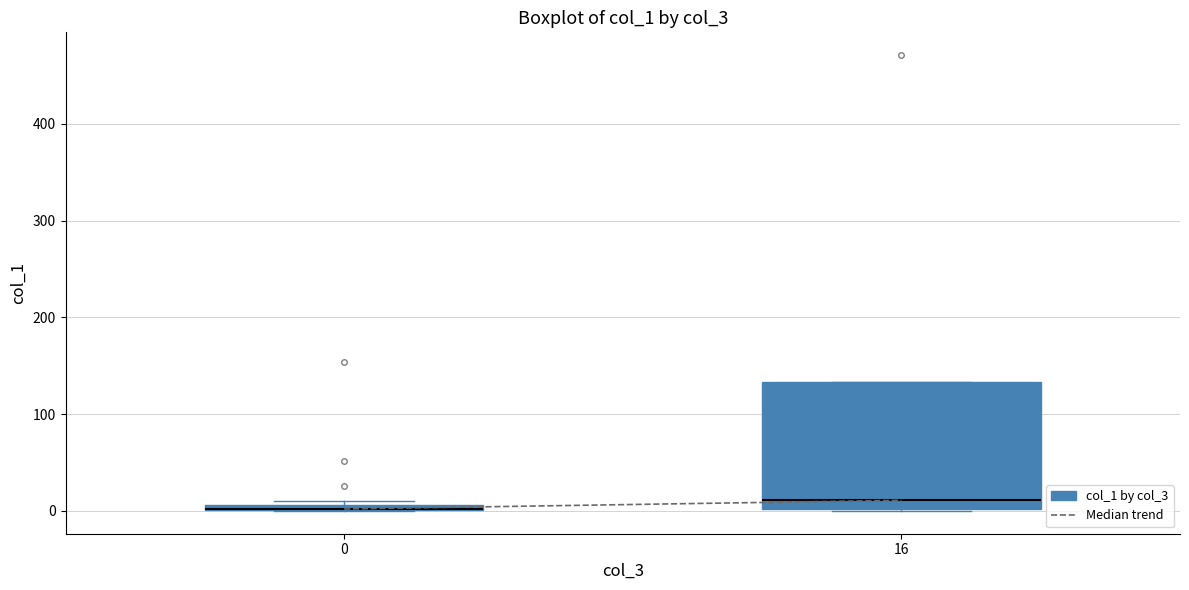

Comparing the boxes themselves (not the whiskers), which one is the tallest?

16